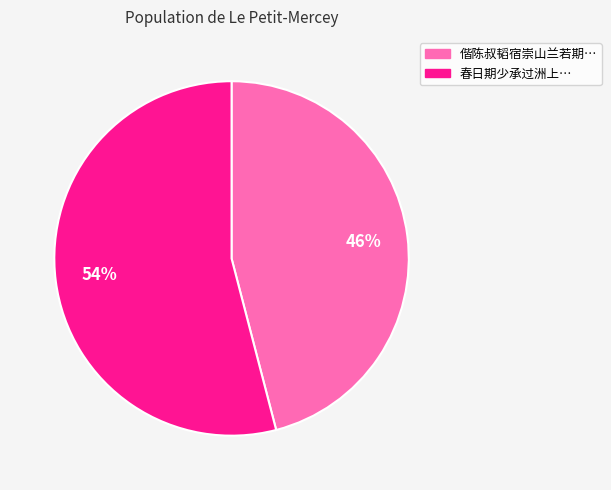

Is there any slice that represents more than half of the pie?

Yes